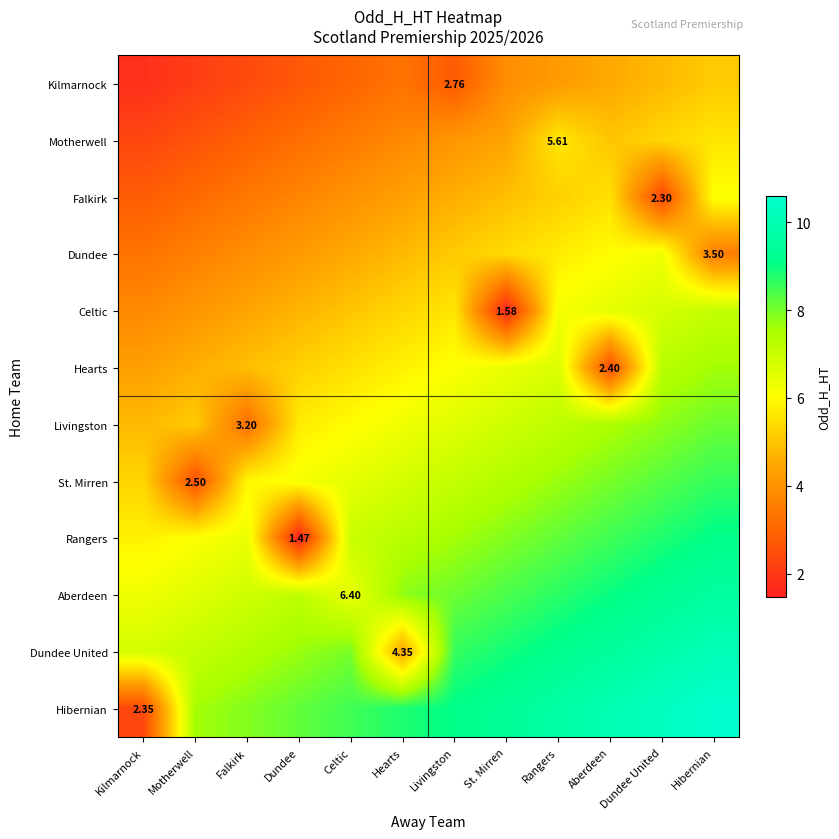

What is the lowest value of the Livingston series?

3.2